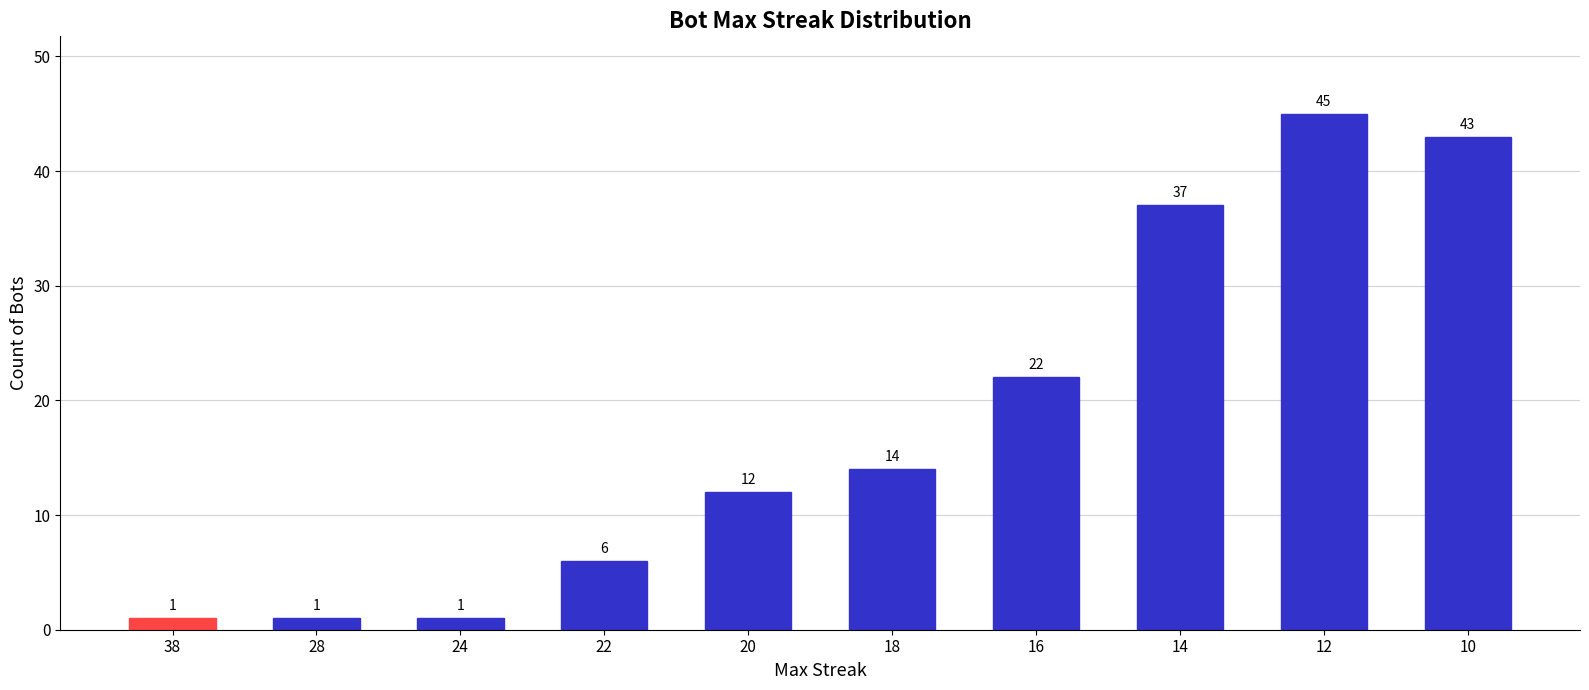

How many values are below 14?

5